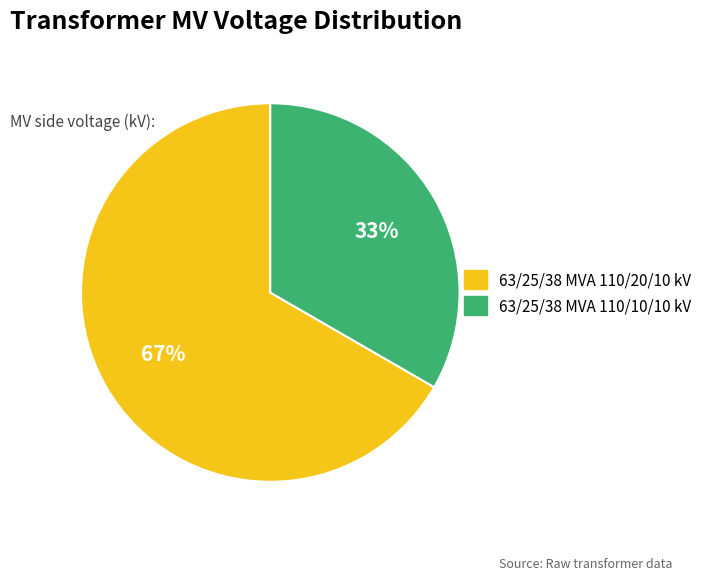

To the nearest percent, what is the average slice percentage?

50%